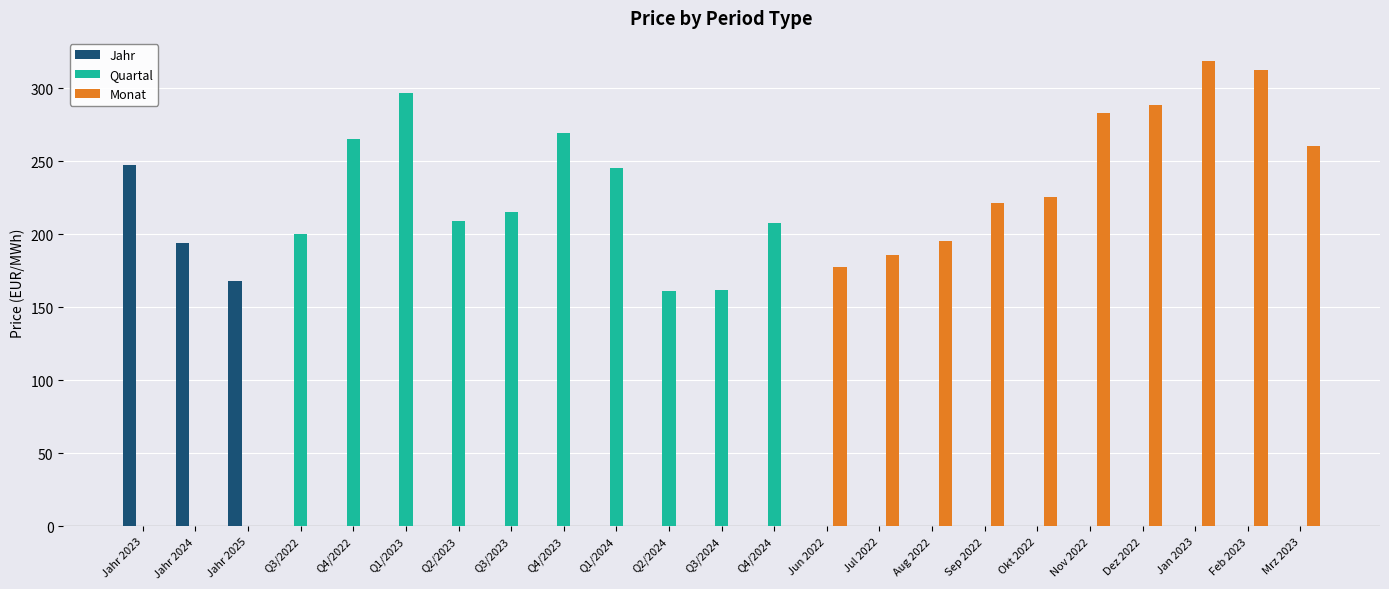

Between Aug 2022 and Dez 2022, which series saw the biggest shift?

Monat